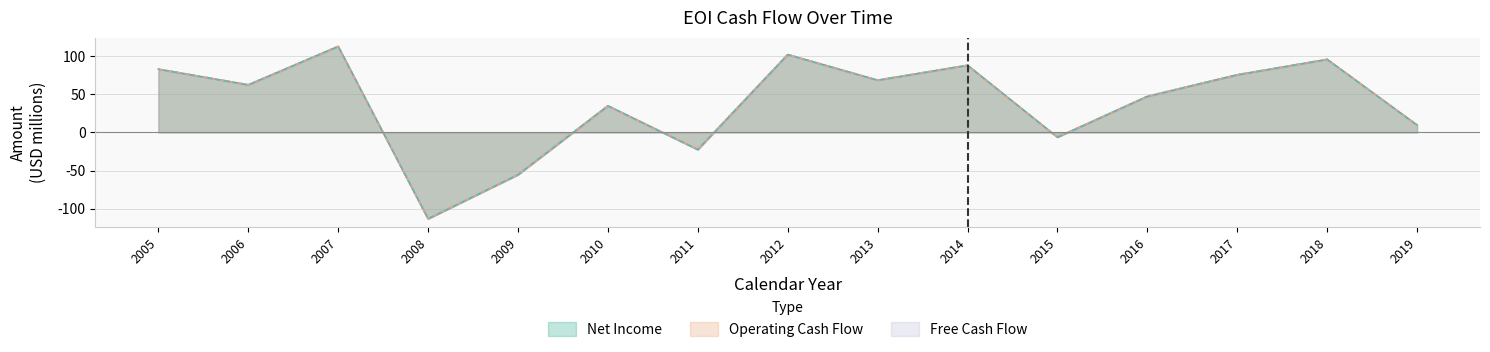

What is the sum of the freeCashFlow values at 2011 and 2010?

12.5